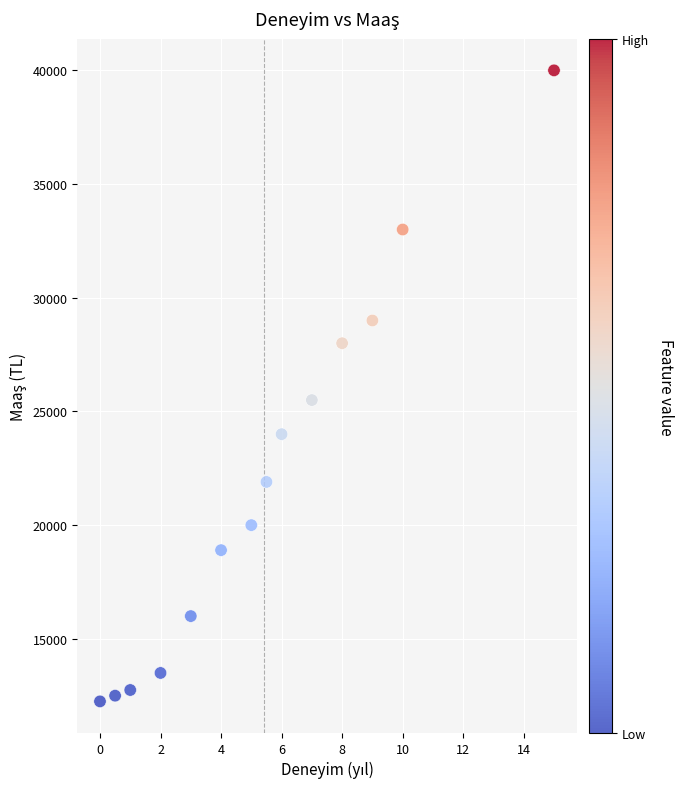

What Y value in the scatter plot is closest to 26125?

25500